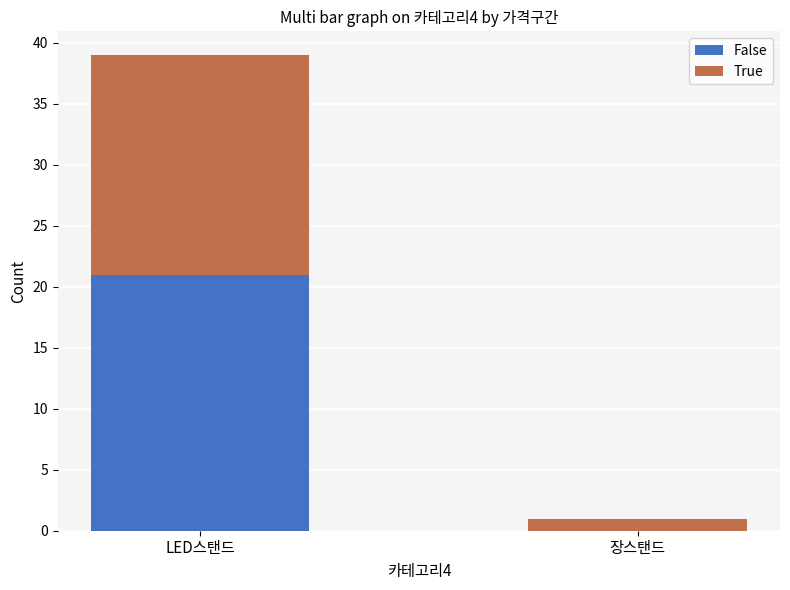

At which category is the sum across all series the highest?

LED스탠드